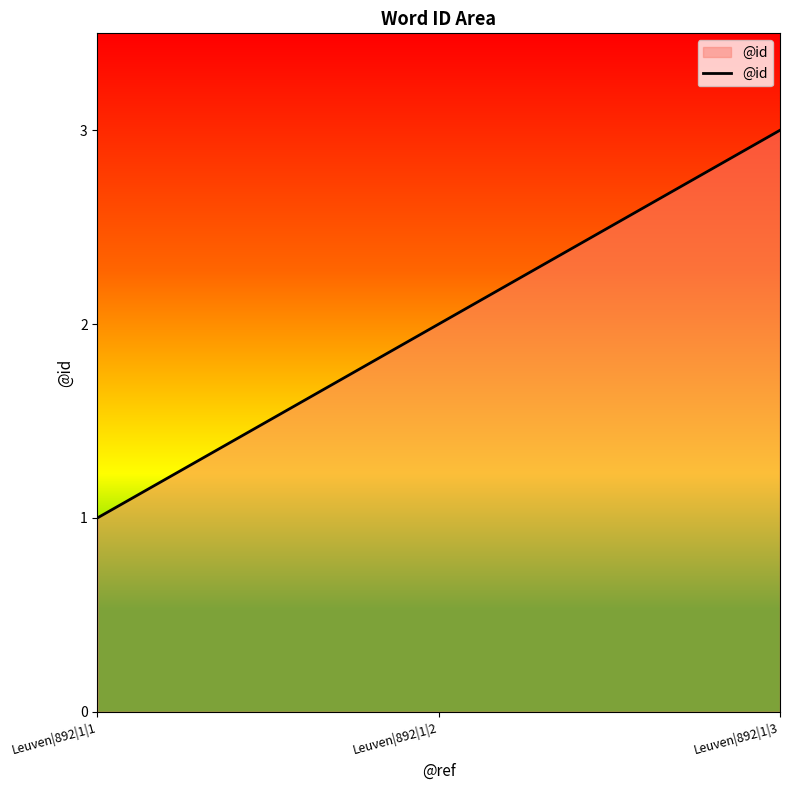

What is the maximum value shown in the chart?

3